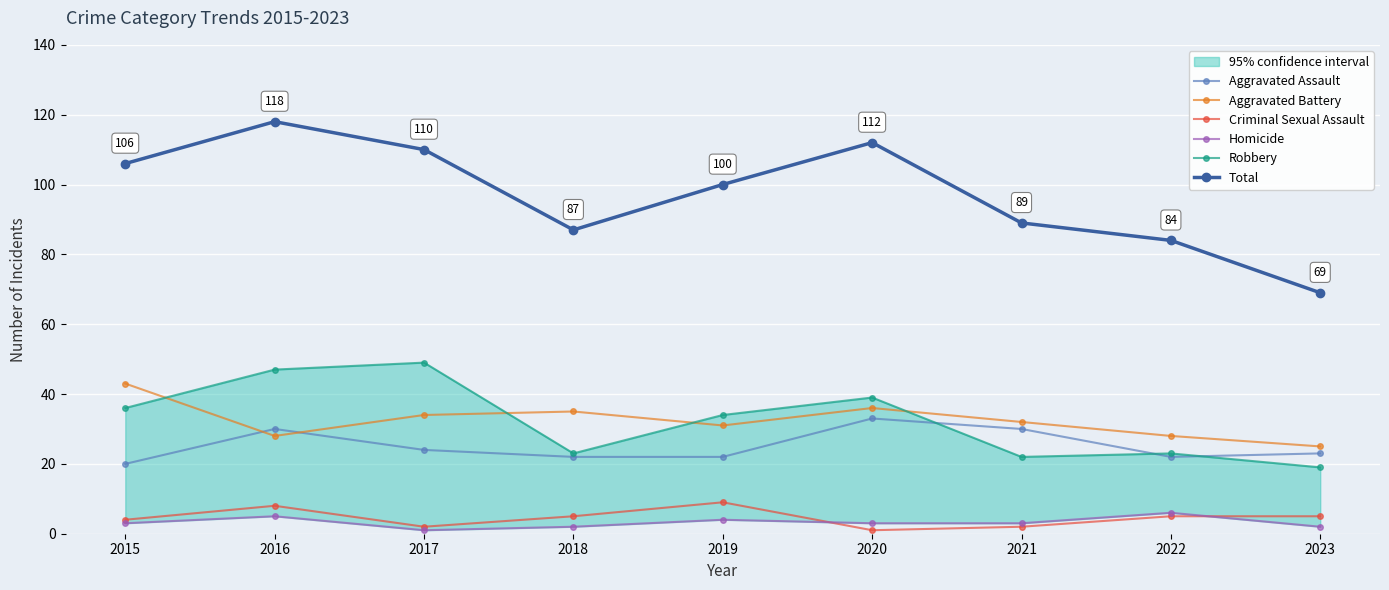

Is it true that Criminal Sexual Assault equals 1 at 2015?

False